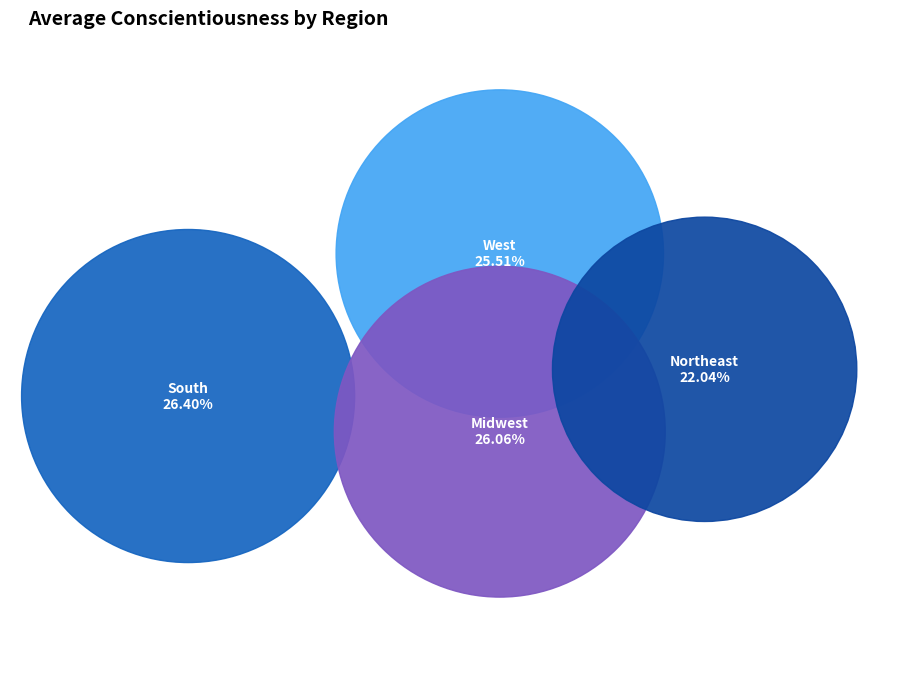

Does any single category account for the majority?

No